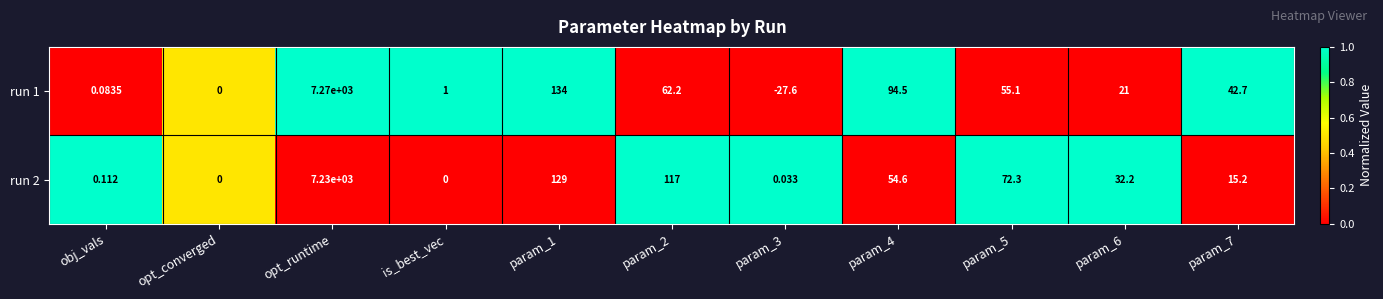

At which label does run 2 first exceed 32?

opt_runtime